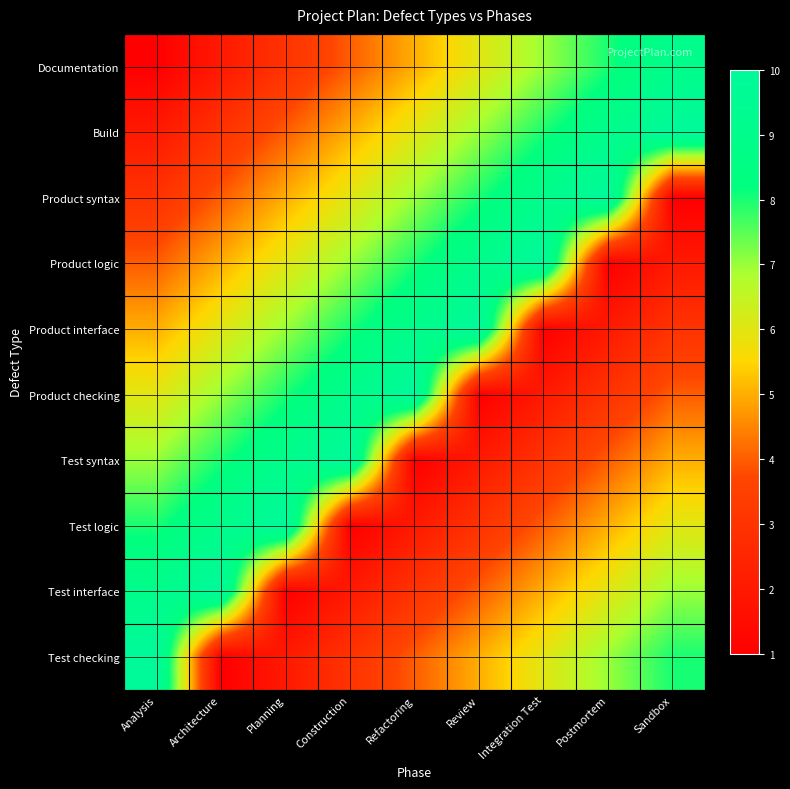

Between Analysis and Postmortem, which is larger?

Postmortem